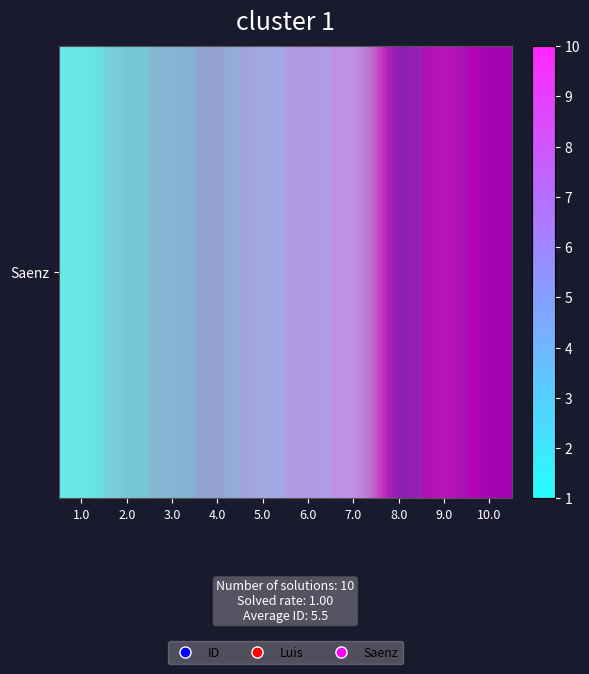

Reading left to right, transcribe all the data shown in this chart.

1.0=0.4	2.0=1.9	3.0=2.2	4.0=2.4	5.0=0.8	6.0=0.9	7.0=0.4	8.0=6.9	9.0=5.4	10.0=7.1